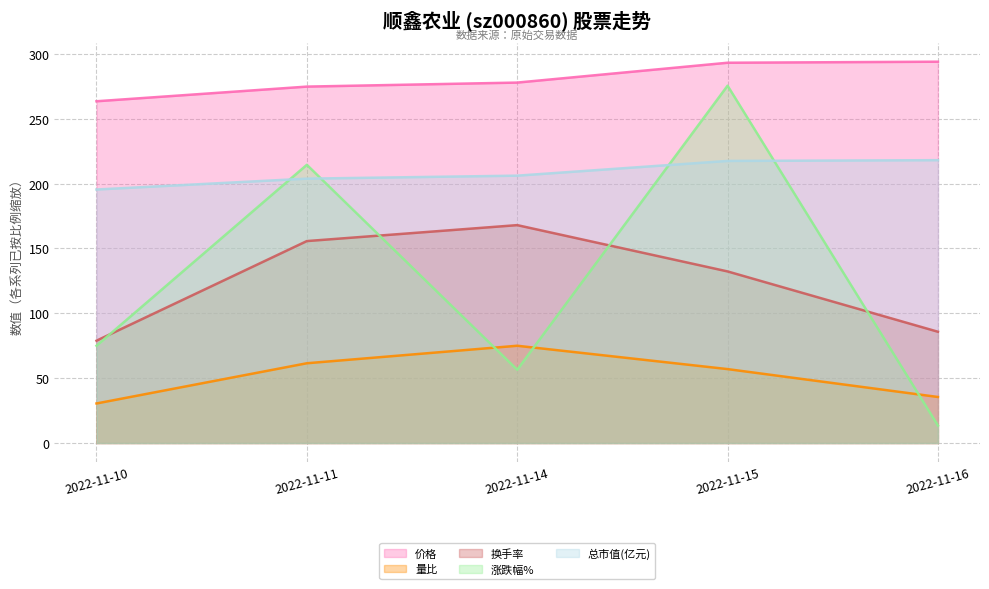

Reading left to right, list all the values displayed in this chart.

价格: 263.5	274.8	277.9	293.2	294.0
量比: 30.5	61.5	75.0	57.0	35.5
换手率: 78.9	155.7	168.0	132.3	85.8
涨跌幅%: 75.0	214.5	56.5	275.5	13.5
总市值(亿元): 195.5	203.8	206.1	217.5	218.1